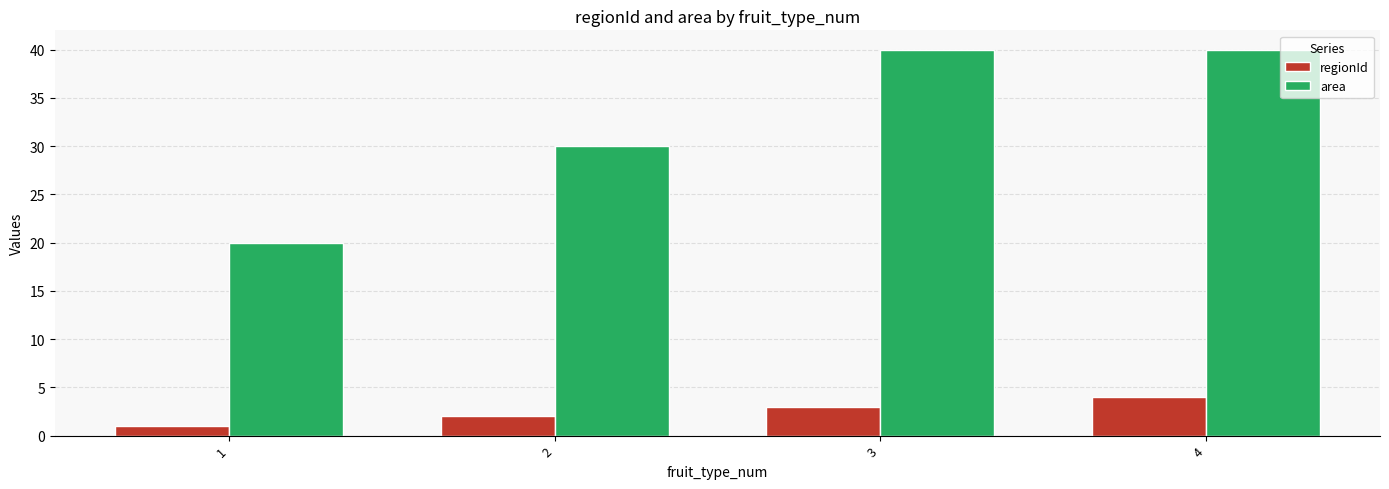

Reading left to right, extract all data points from this chart.

regionId: 1	2	3	4
area: 20	30	40	40